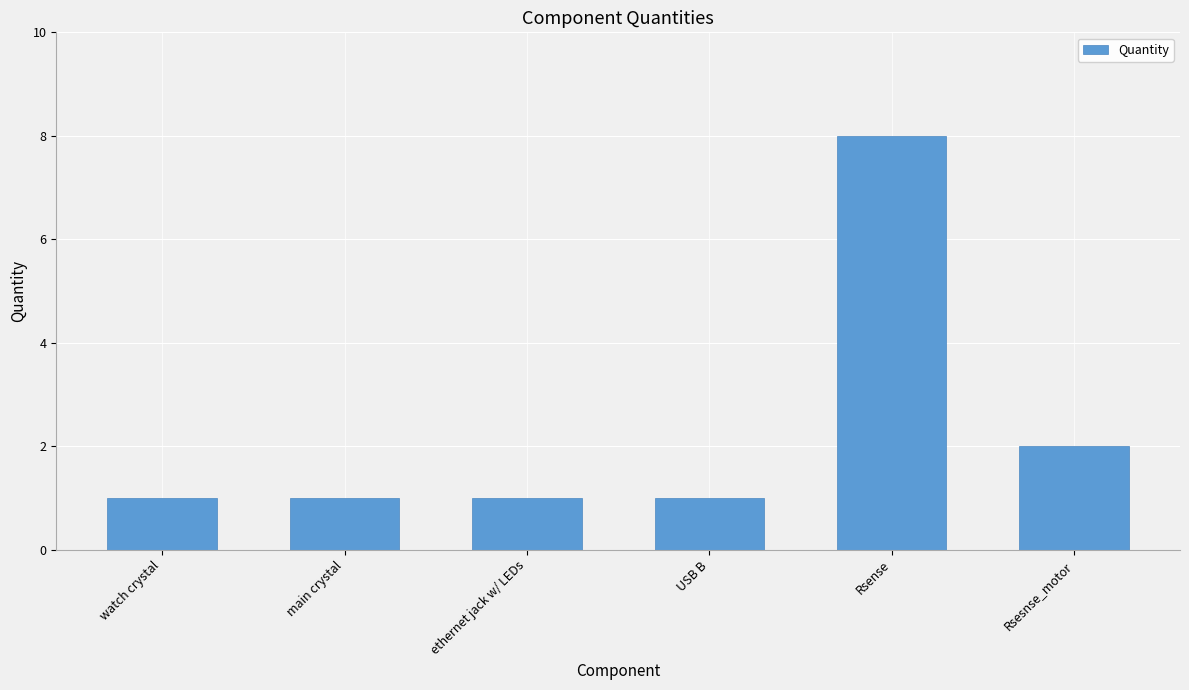

Is it true that the value at Rsesnse_motor is 2?

True